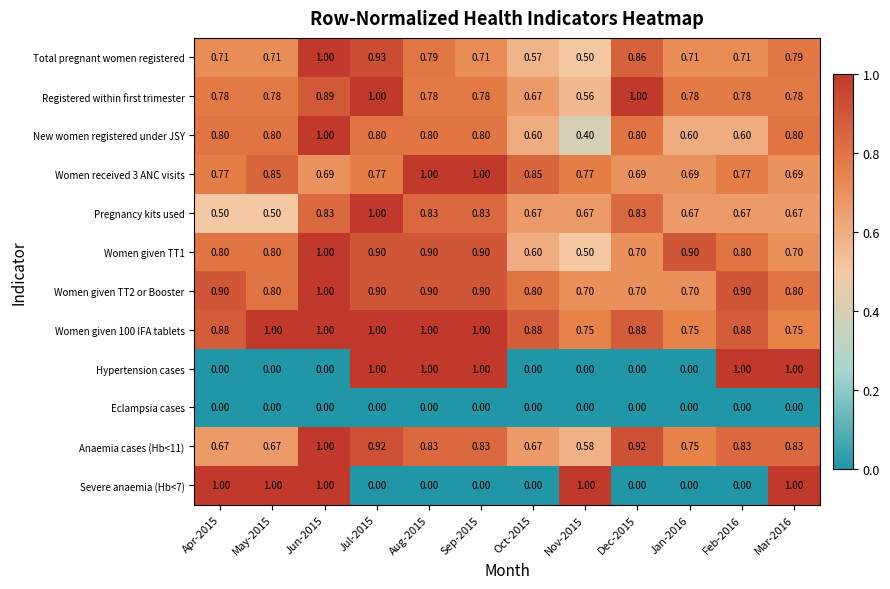

Which series changed the most between Apr-2015 and Mar-2016?

Hypertension cases